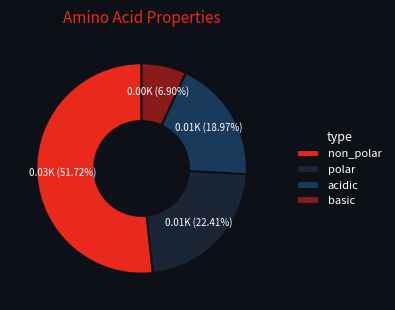

Is it true that basic is 1% of the pie?

False